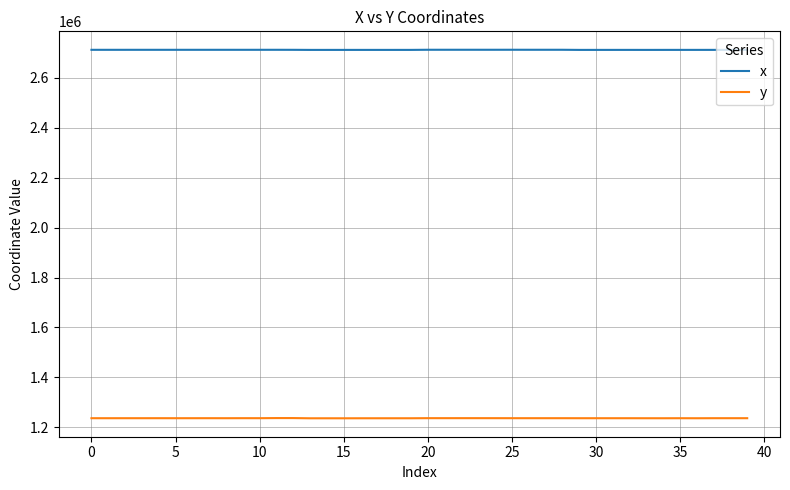

True or false: y has more than 2 points higher than both neighbors.

True